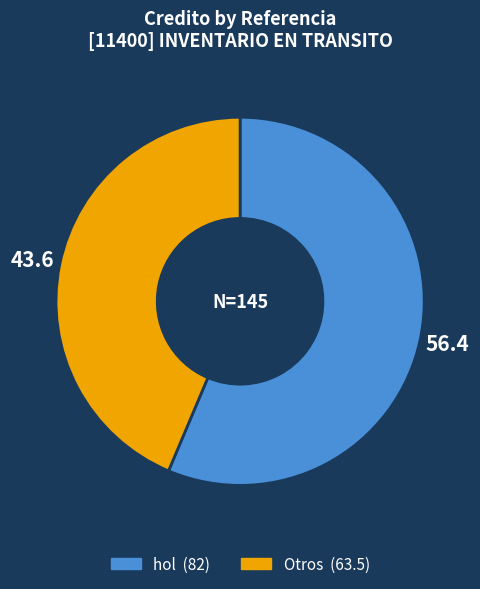

The hol slice represents 56% of the pie. True or false?

True